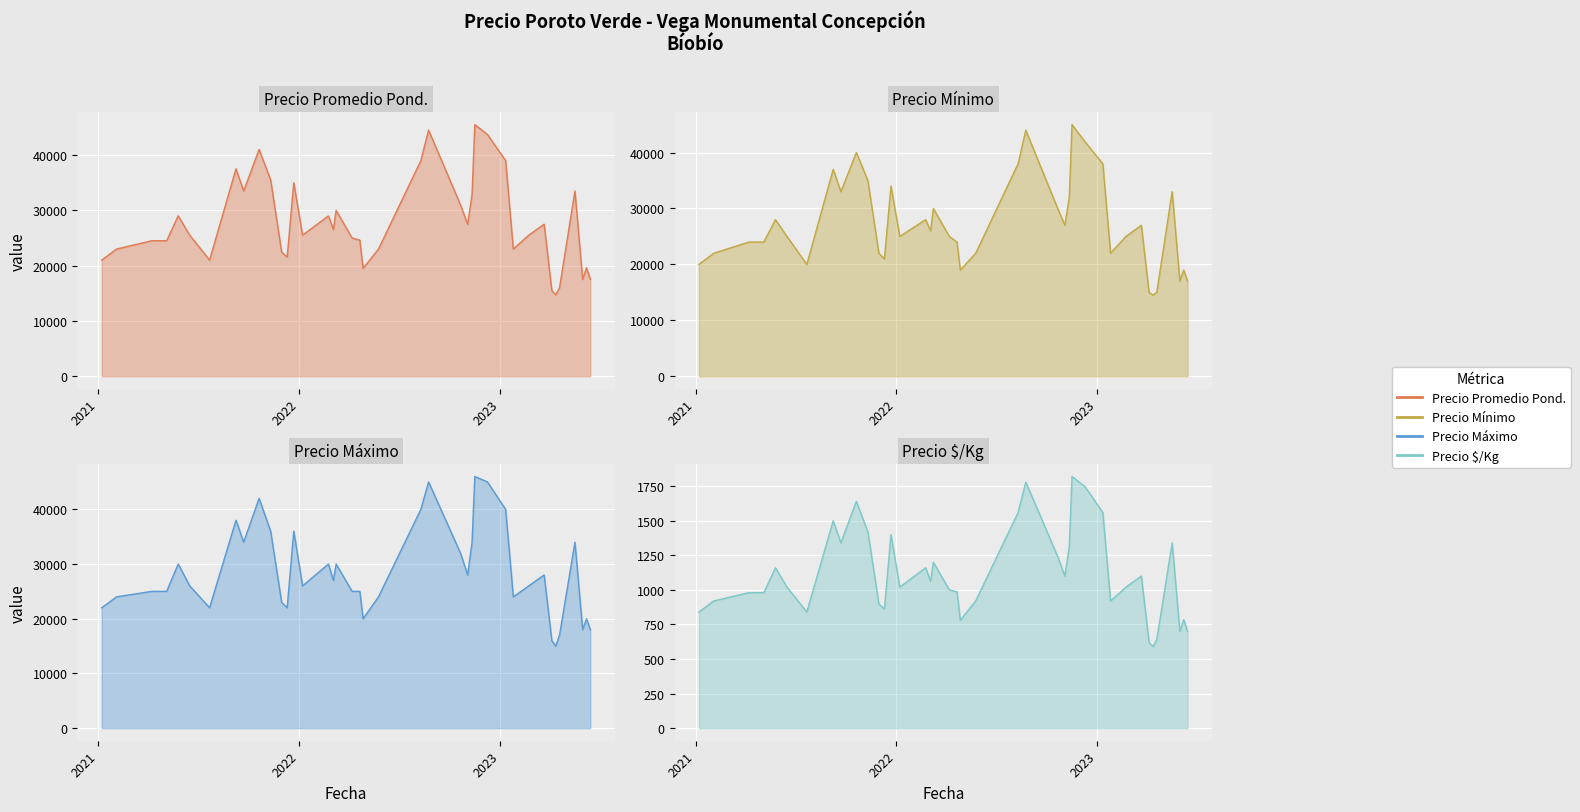

What is the value of the Precio Mínimo point at the 20th from the left?

24000